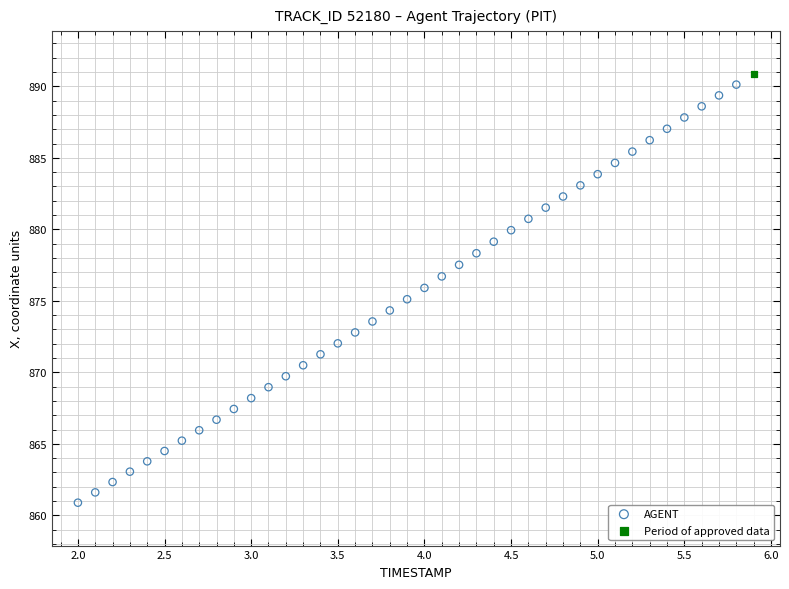

What are all the series names shown in the legend?

AGENT, Period of approved data